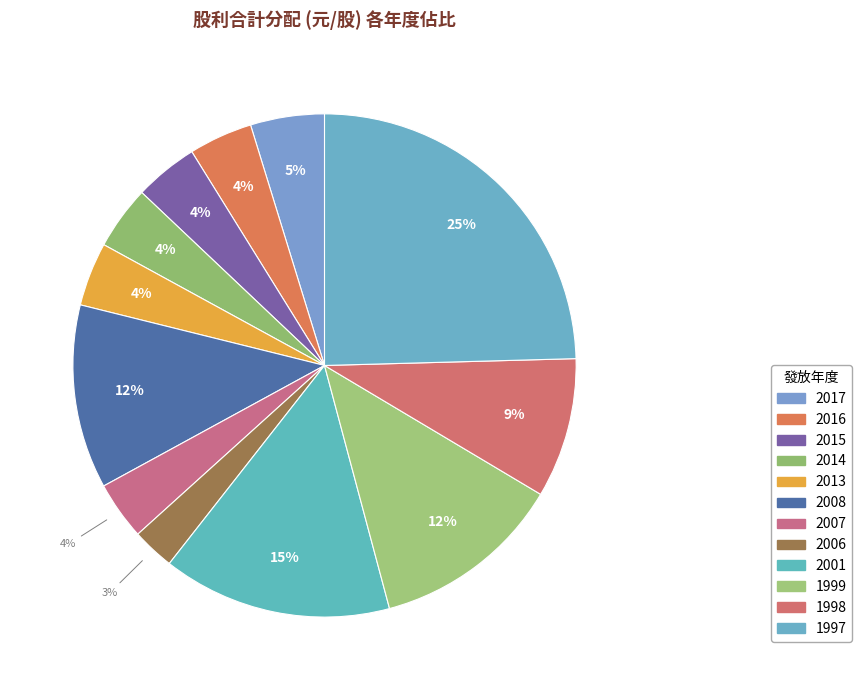

Rank the categories by value from highest to lowest.

1997, 2001, 1999, 2008, 1998, 2017, 2016, 2015, 2014, 2013, 2007, 2006